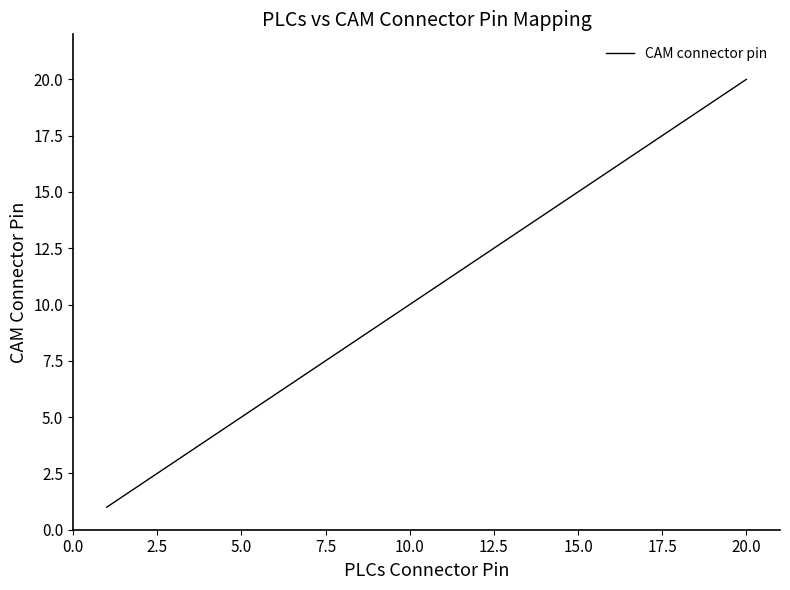

What is the difference between the maximum and minimum values?

19